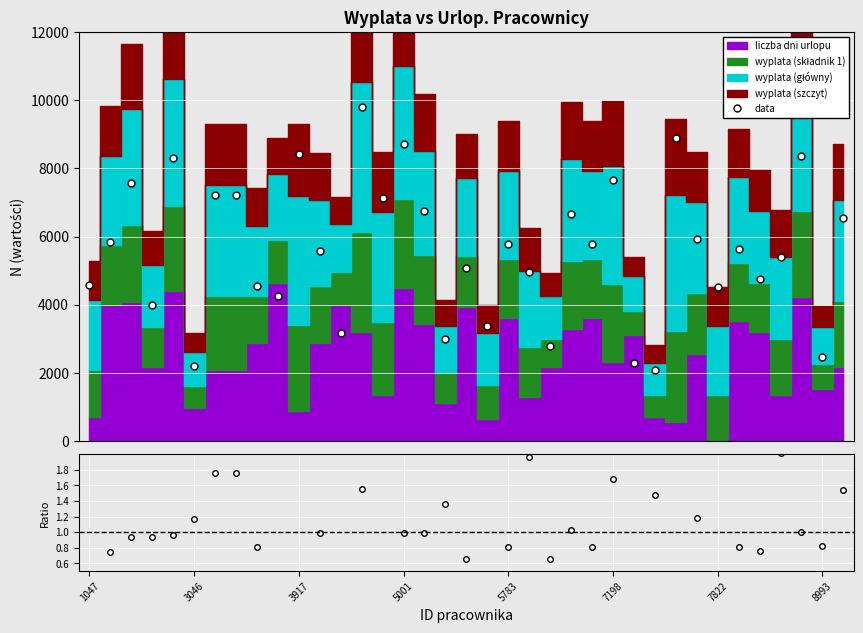

What is the minimum value for data?

2098